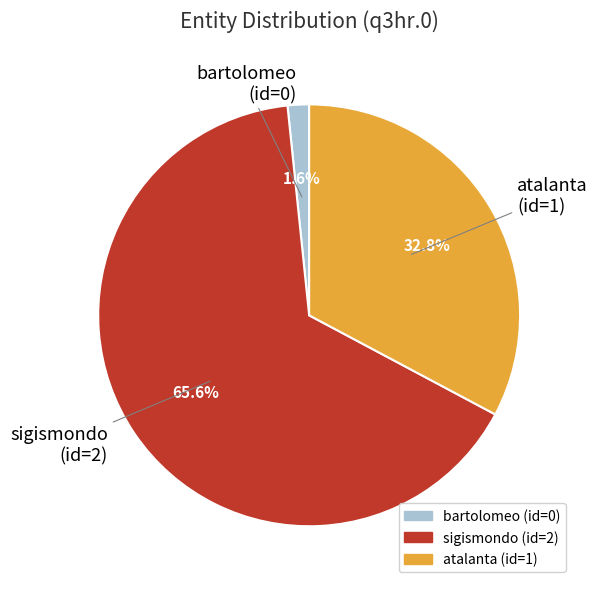

To the nearest percent, what percentage of the pie is atalanta?

33%